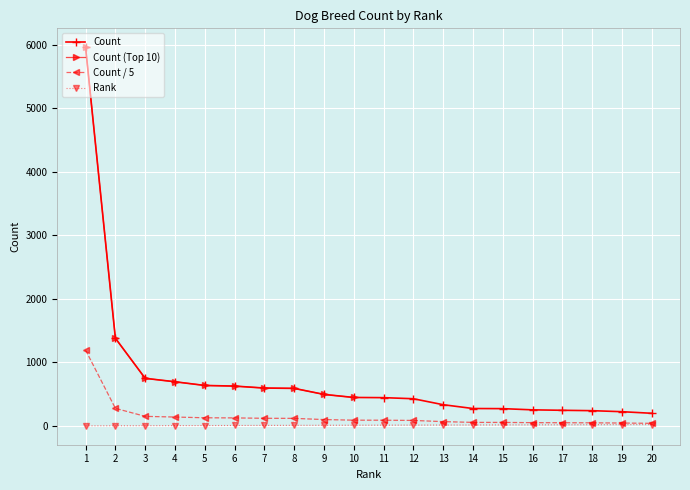

How many data points in Rank are less than 11?

10